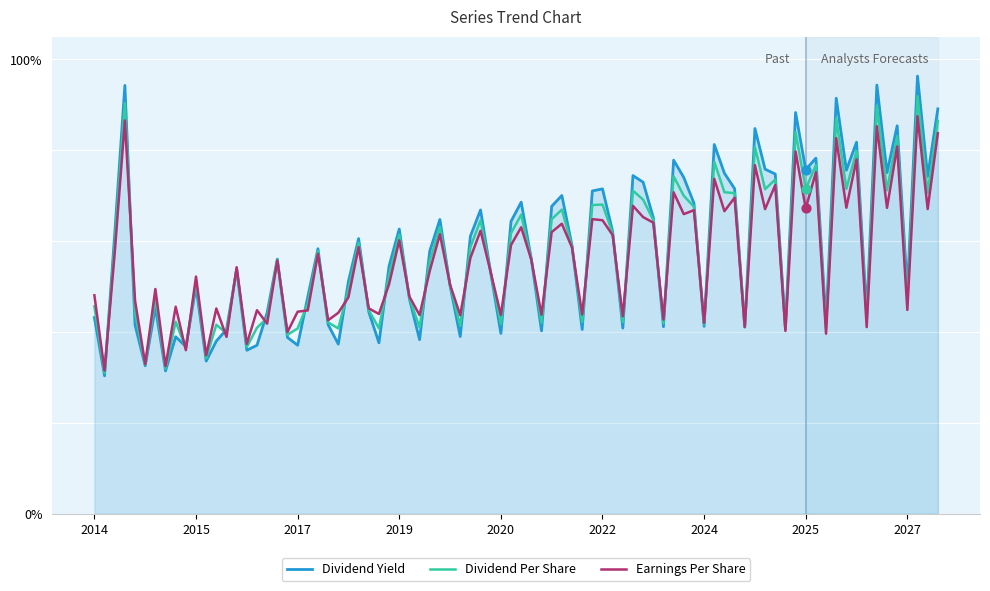

List the series in order of their peak value, highest first.

Dividend Yield, Dividend Per Share, Earnings Per Share